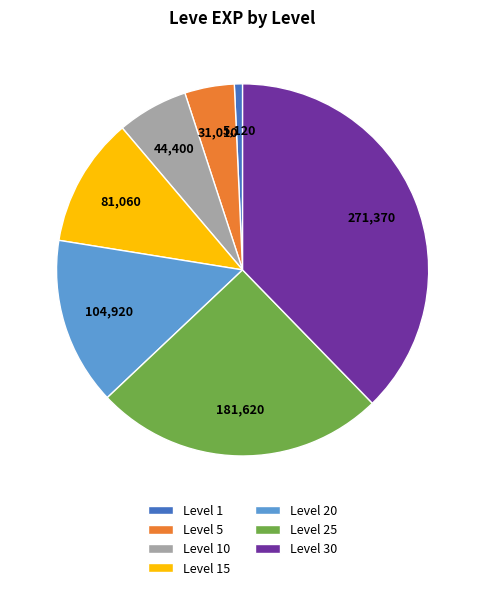

What is the largest slice in the pie chart?

Level 30